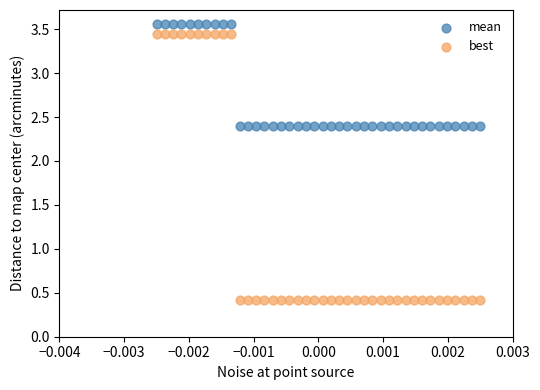

Which series has the largest Y range (max minus min)?

best